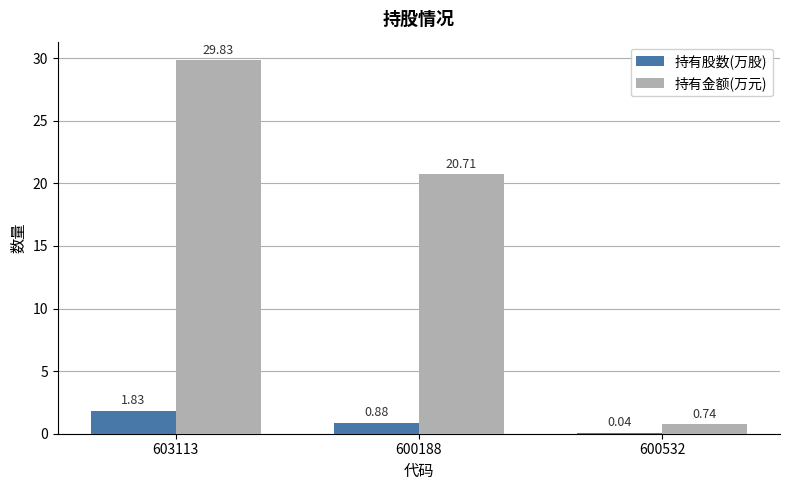

Which series has the largest total across all categories?

持有金额(万元)